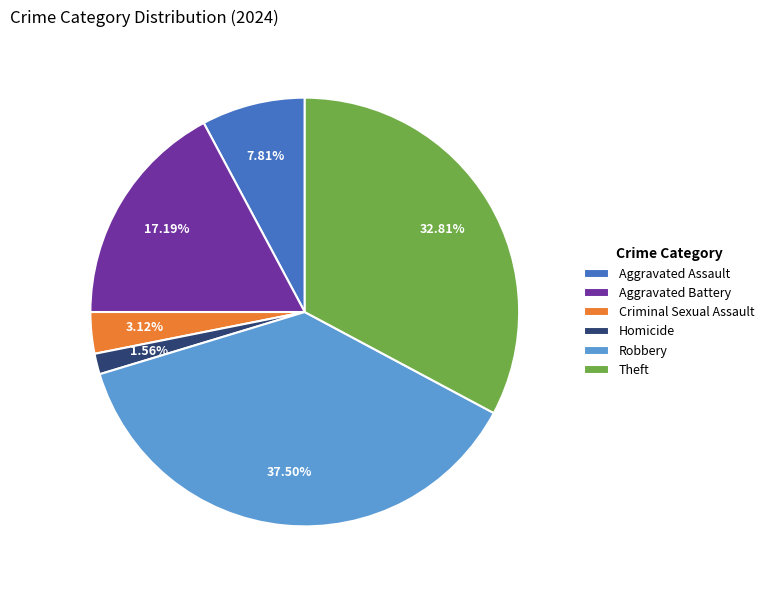

To the nearest percent, what is the difference between the largest and smallest slice percentages?

36%